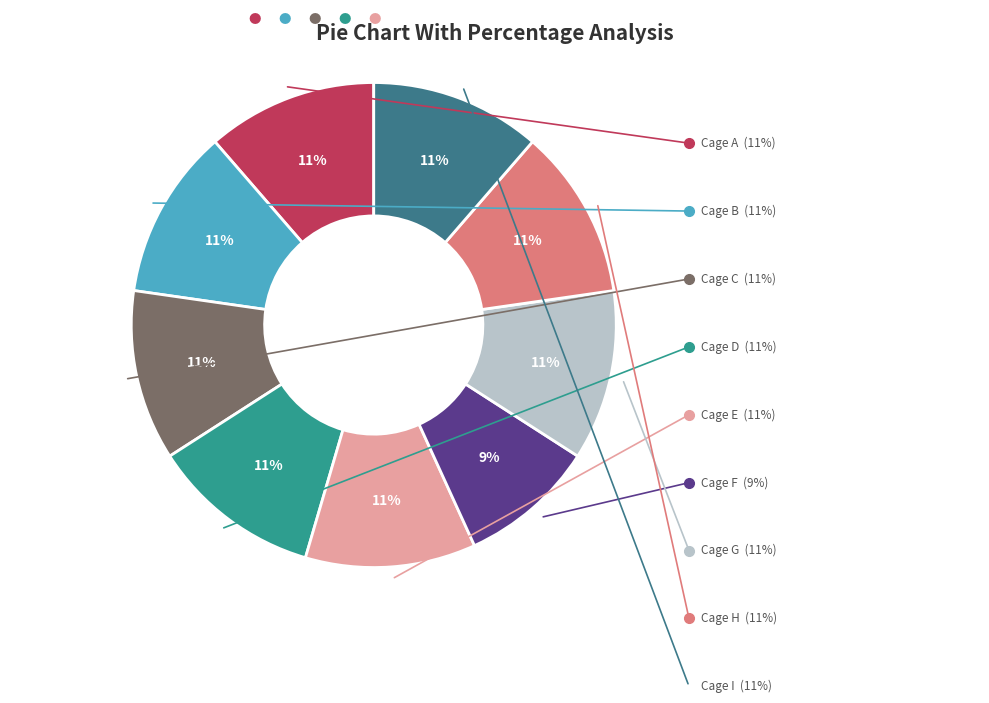

The Cage A slice represents 11% of the pie. True or false?

True